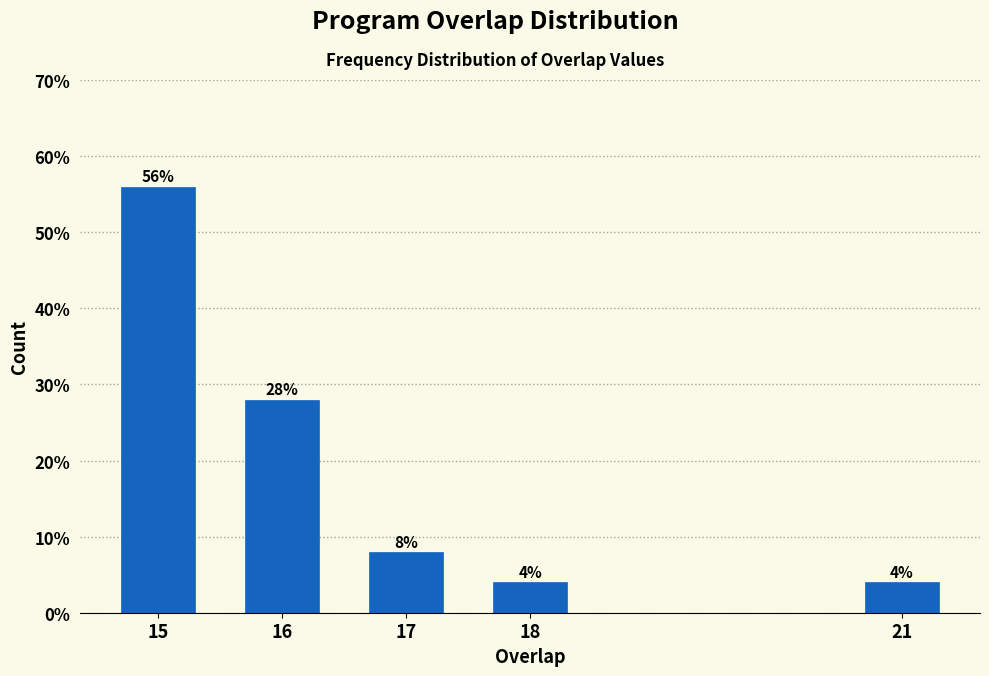

Reading left to right, list all the values displayed in this chart.

15=56.0	16=28.0	17=8.0	18=4.0	21=4.0